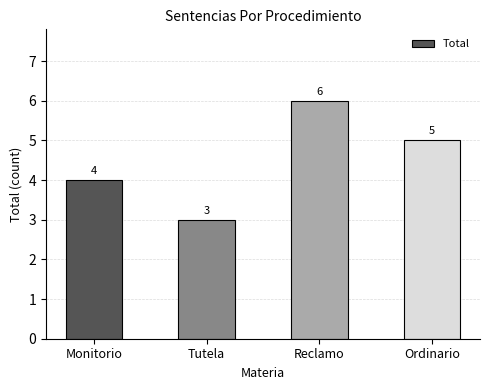

Approximately how many times larger is the value at Monitorio compared to Ordinario?

0.8